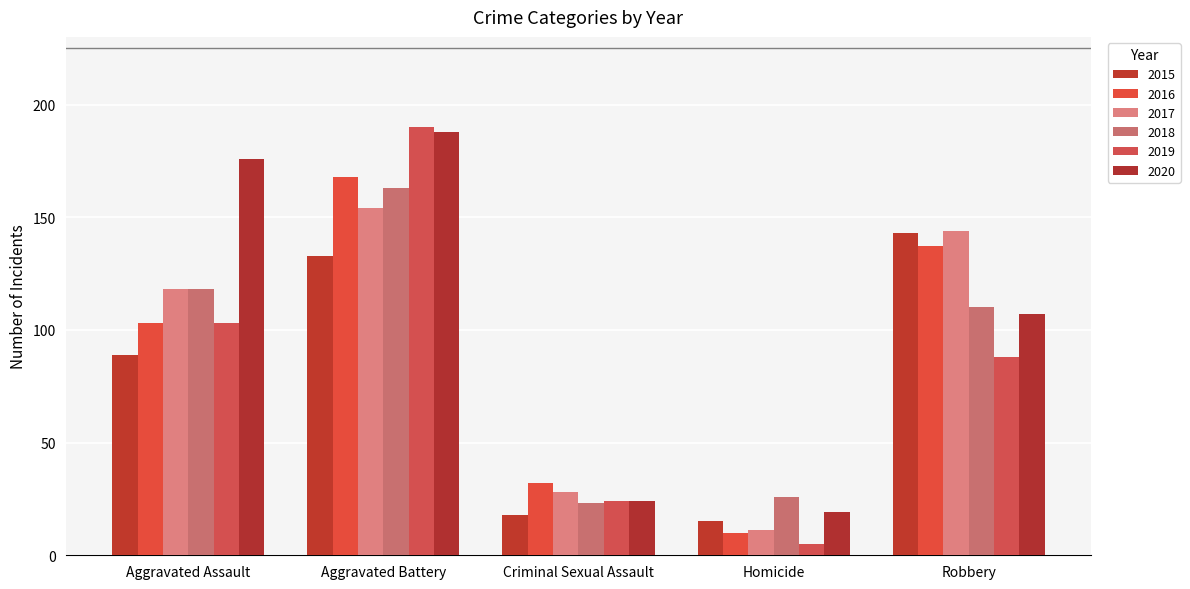

Reading left to right, transcribe all the data shown in this chart.

2015: 89	133	18	15	143
2016: 103	168	32	10	137
2017: 118	154	28	11	144
2018: 118	163	23	26	110
2019: 103	190	24	5	88
2020: 176	188	24	19	107